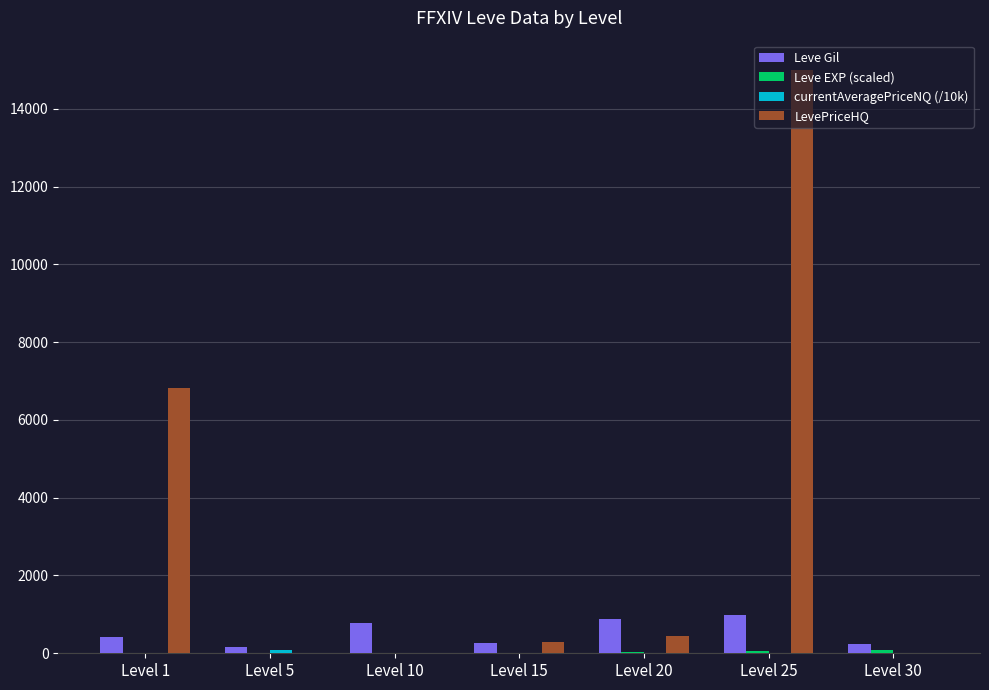

Which series changed the most between Level 20 and Level 25?

LevePriceHQ